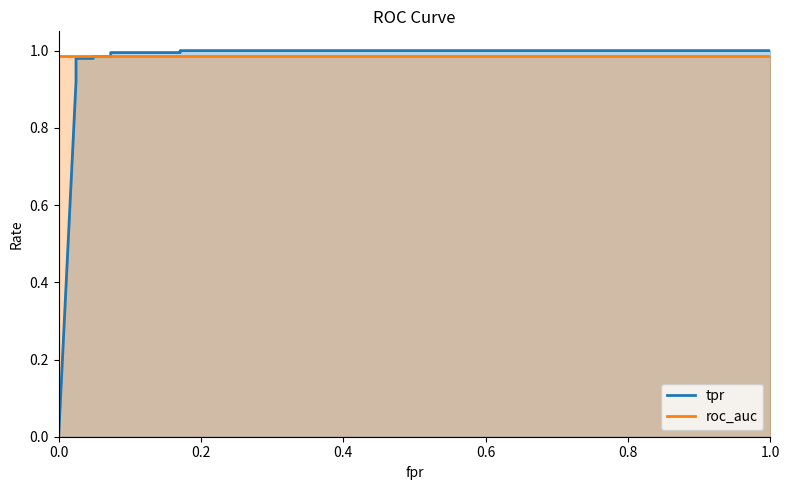

What position from the right is 0.6?

8